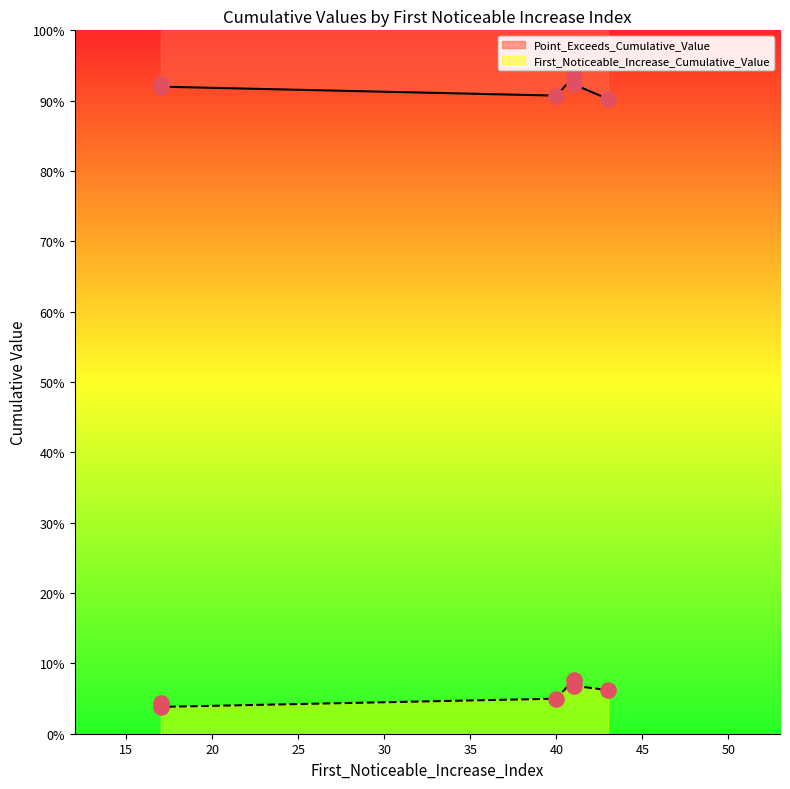

What are all the series names shown in the legend?

First_Noticeable_Increase_Cumulative_Value, Point_Exceeds_Cumulative_Value